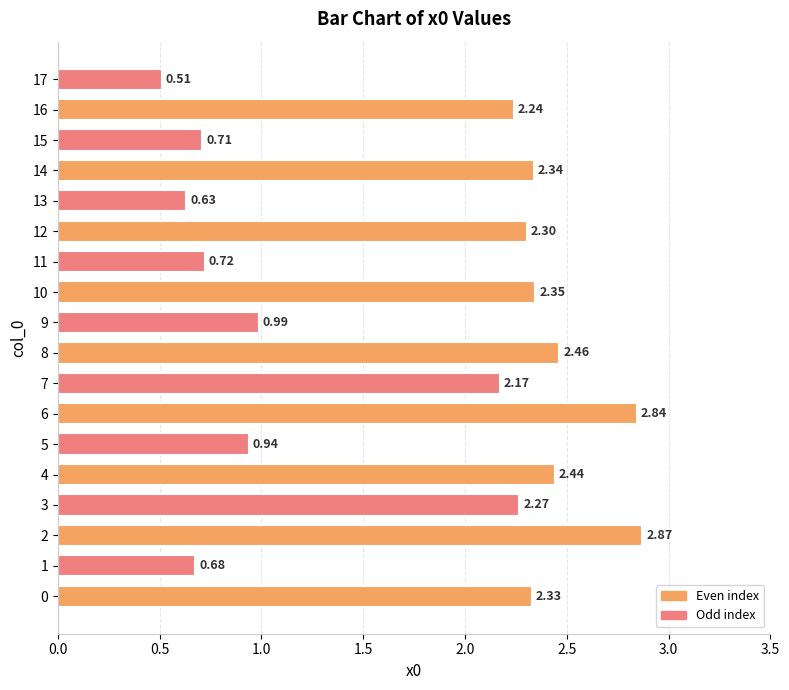

What is the change in value from 7 to 9?

-1.2